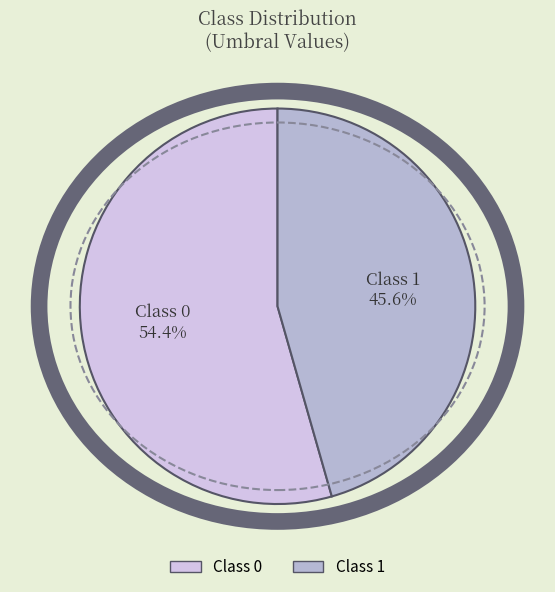

How many segments does this pie chart have?

2